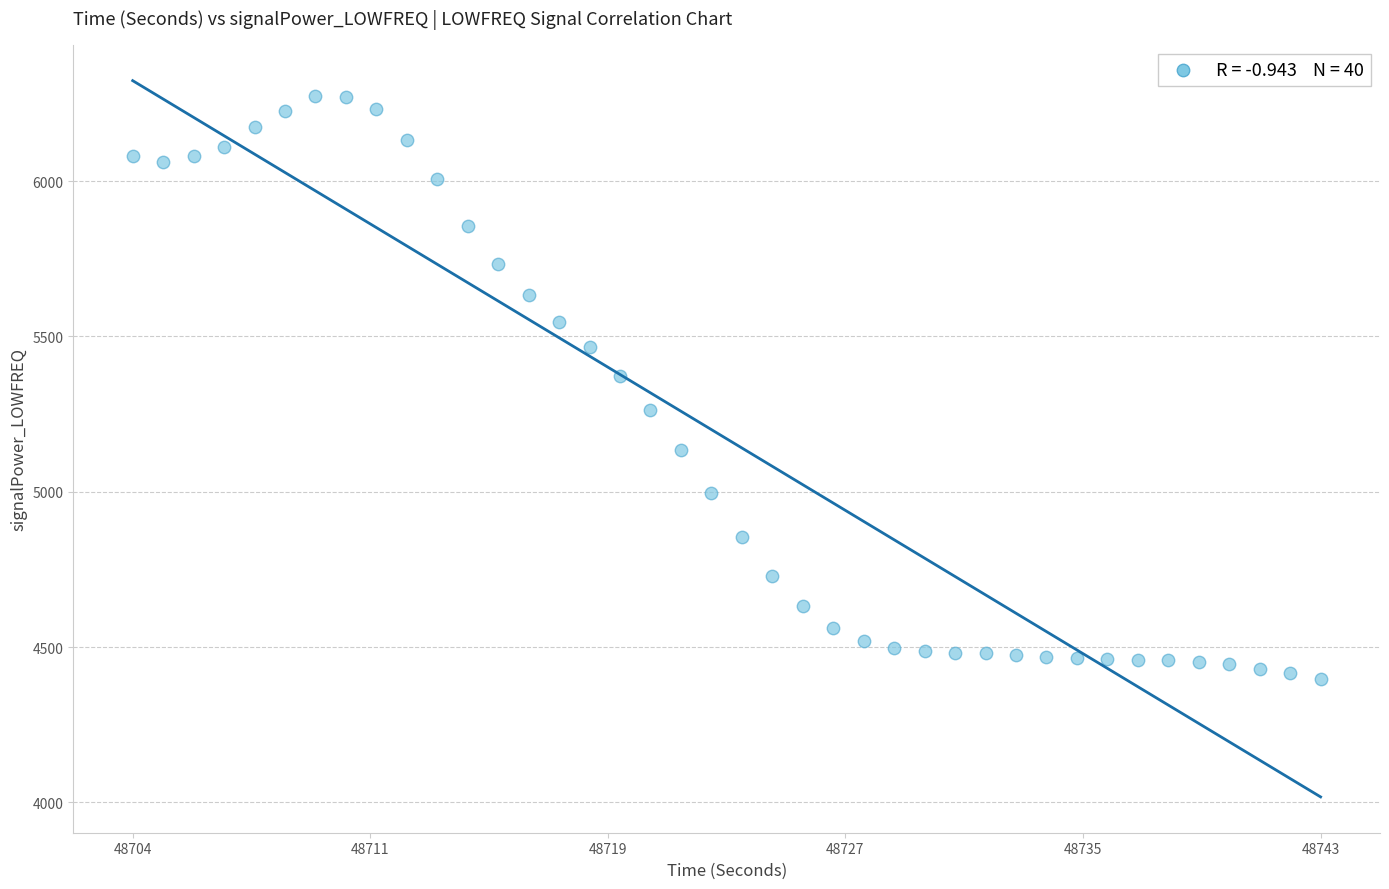

What is the range of Y values (max minus min)?

1877.8